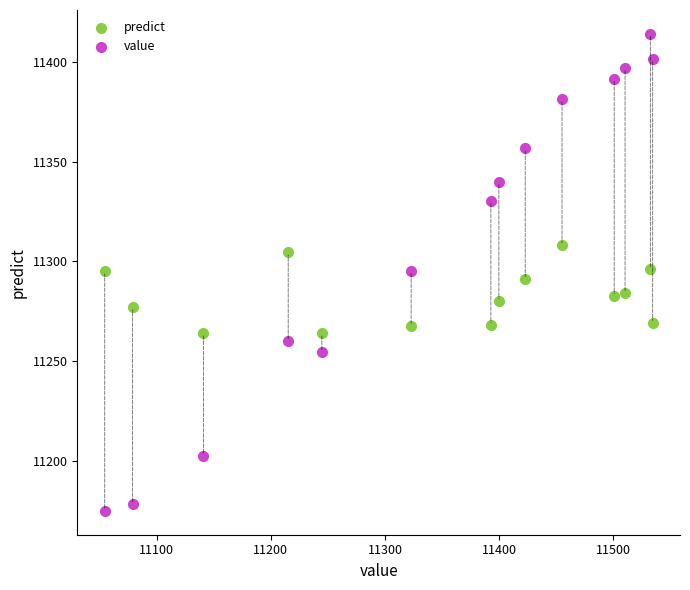

Across all data points, what is the range of X values (max minus min)?

479.7